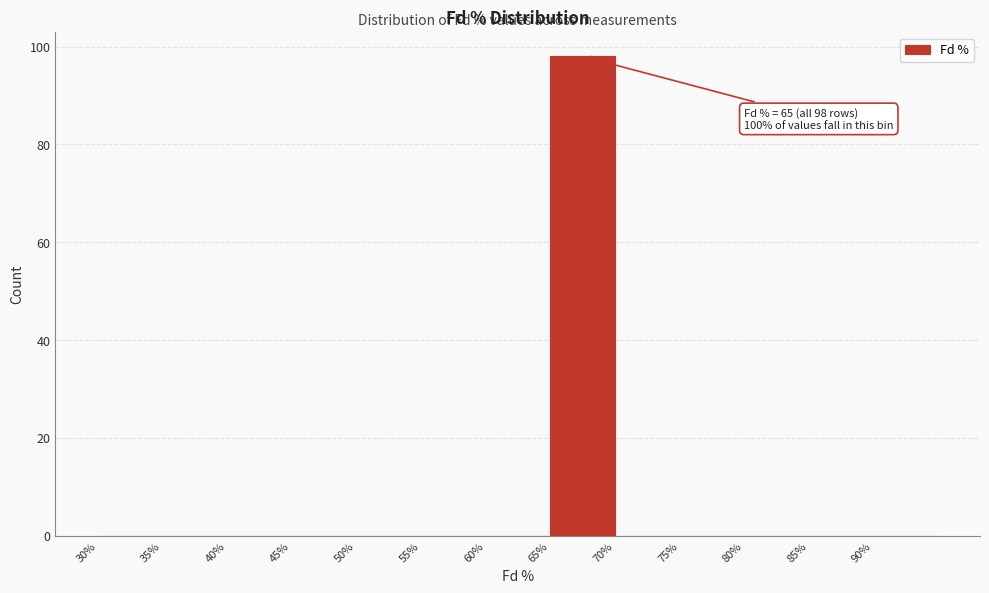

Which range on the x-axis has the tallest bar?

65 to 70